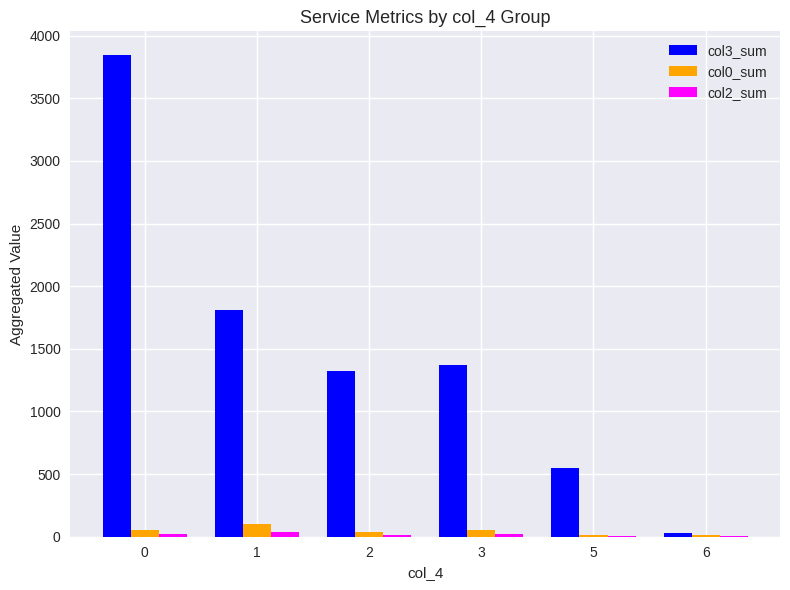

Is the value of col3_sum at 1 greater than the value of col0_sum at 0?

Yes